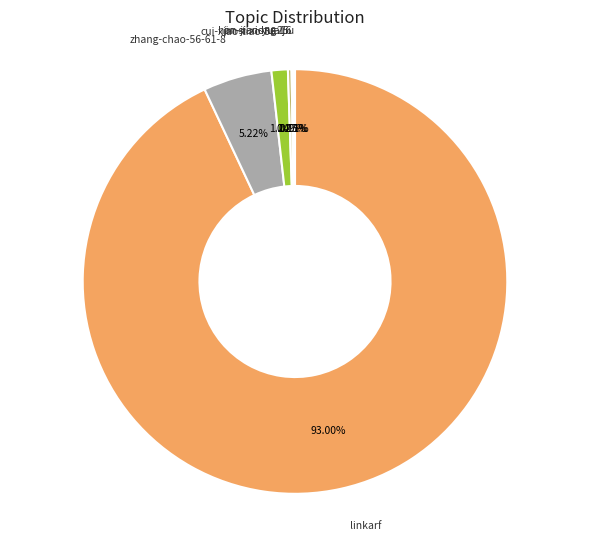

Which category has the smallest portion of the pie?

huaijiu